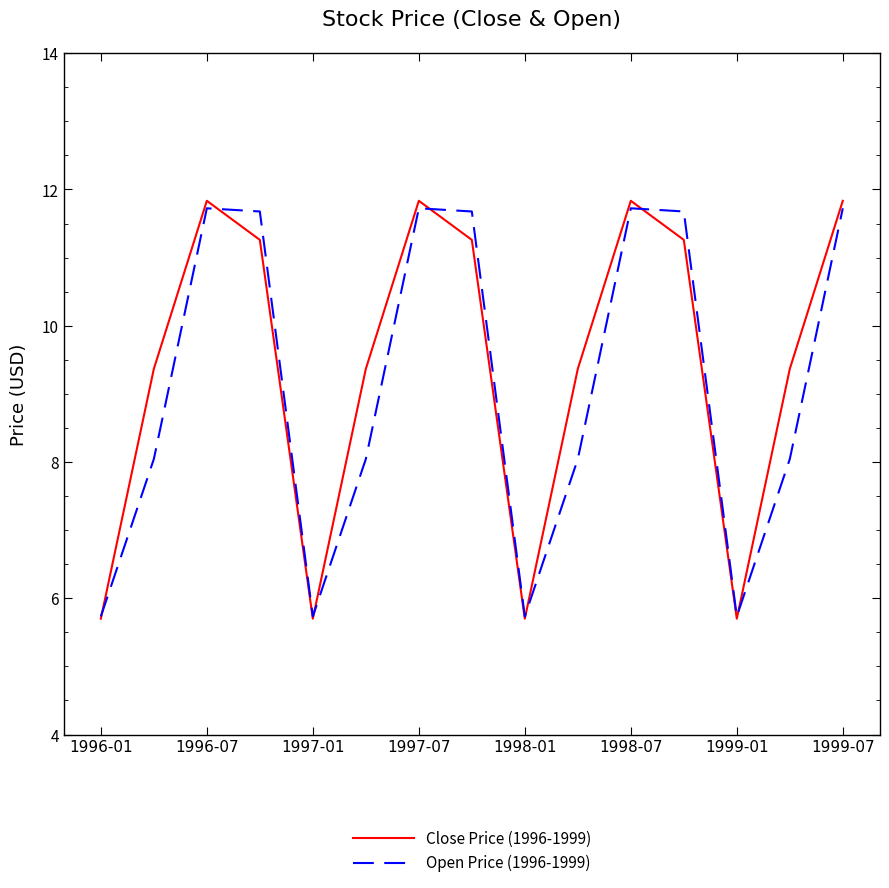

What is the smallest value displayed?

5.7